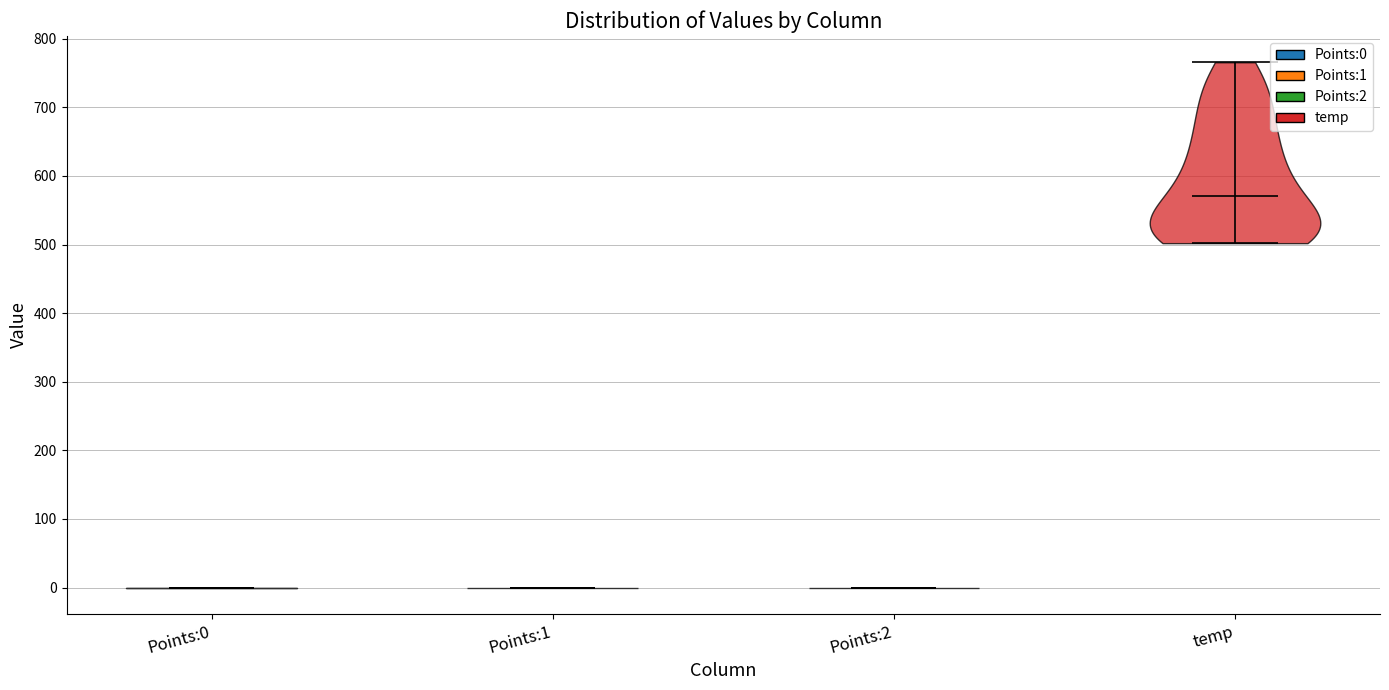

Reading left to right, read every violin against the y-axis: where its median line is, and the lowest and highest points it reaches. The values are not printed on the chart, so give them approximately, as read against the axis.

Points:0: median line 0, lowest point 0, highest point 0
Points:1: median line 0, lowest point 0, highest point 0
Points:2: median line 0, lowest point 0, highest point 0
temp: median line 570, lowest point 500, highest point 770